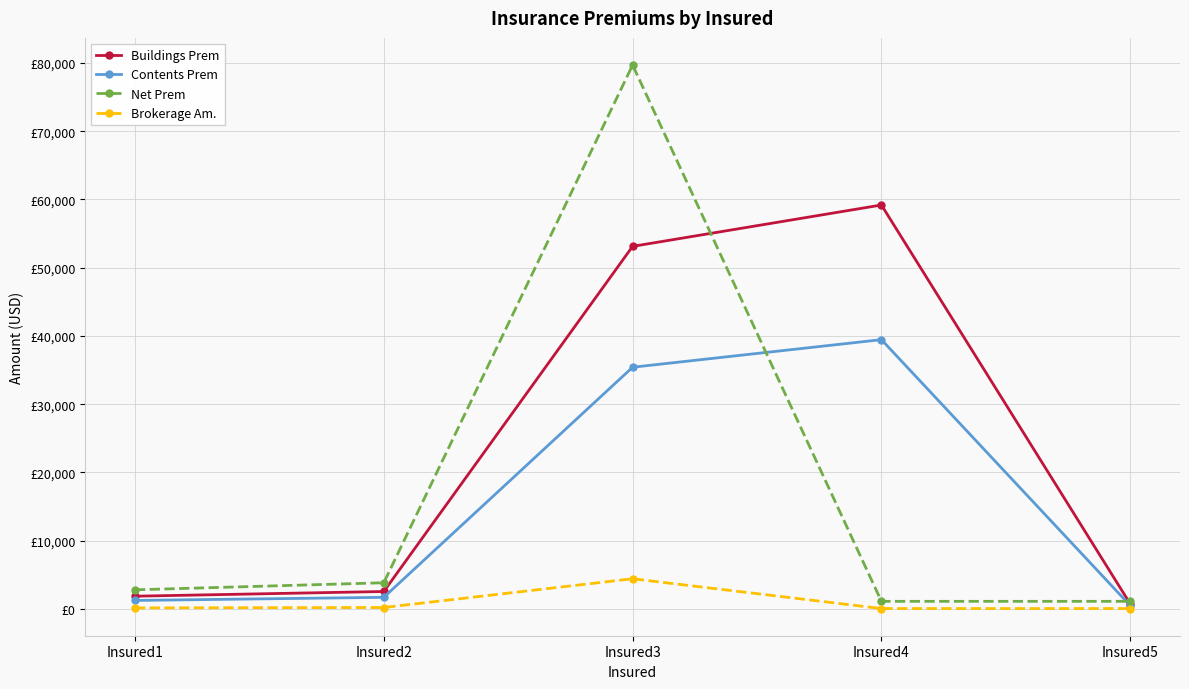

What are all the series names shown in the legend?

Buildings Prem, Contents Prem, Net Prem, Brokerage Am.